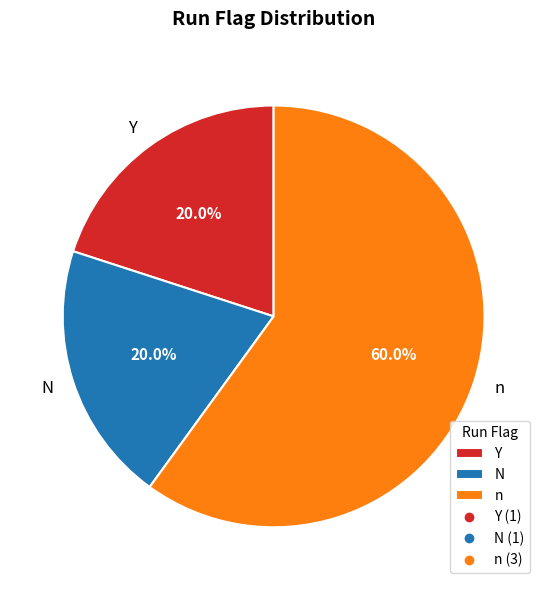

Combined, do Y and N account for over 50%?

No